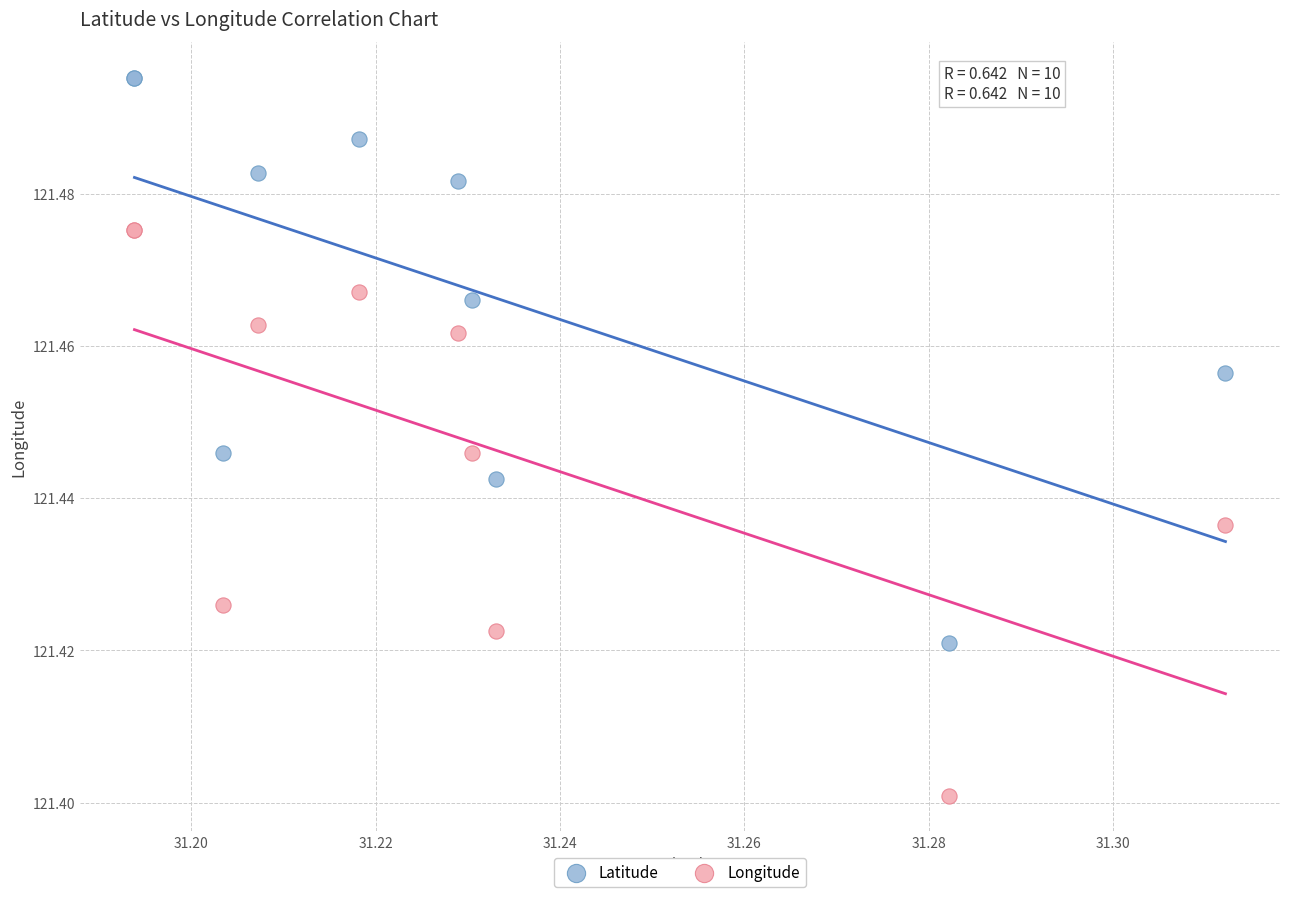

Which series contains the lowest Y value?

Longitude